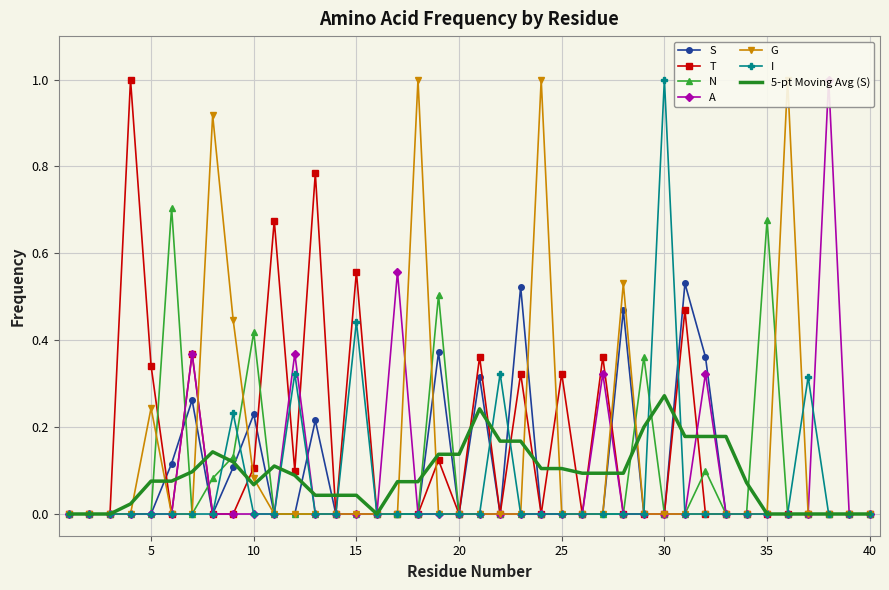

What is the total value across all series at 35?

0.7